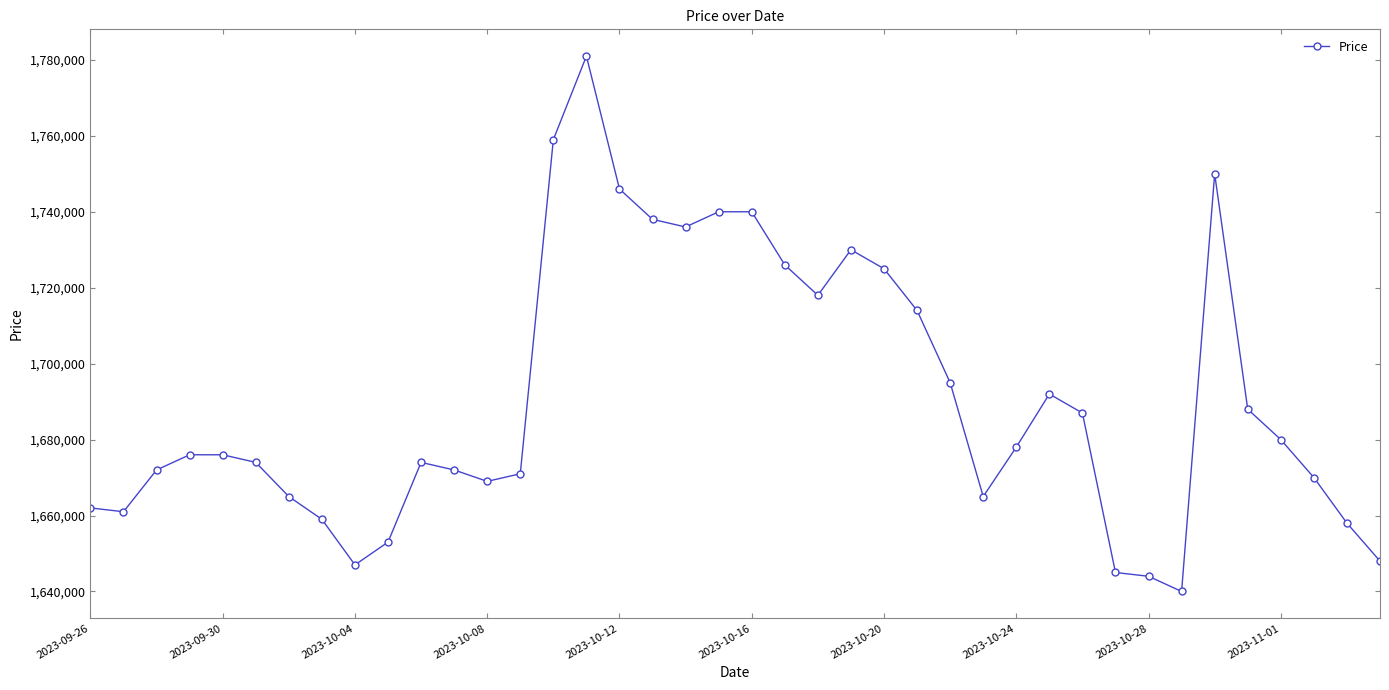

What is the greatest value displayed?

1781000